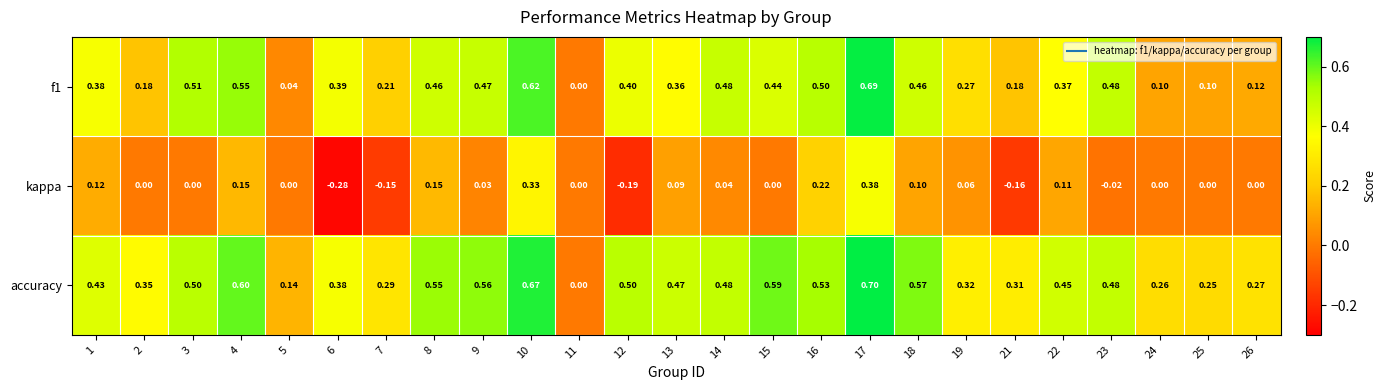

Is the value of accuracy at 21 greater than the value of f1 at 14?

No